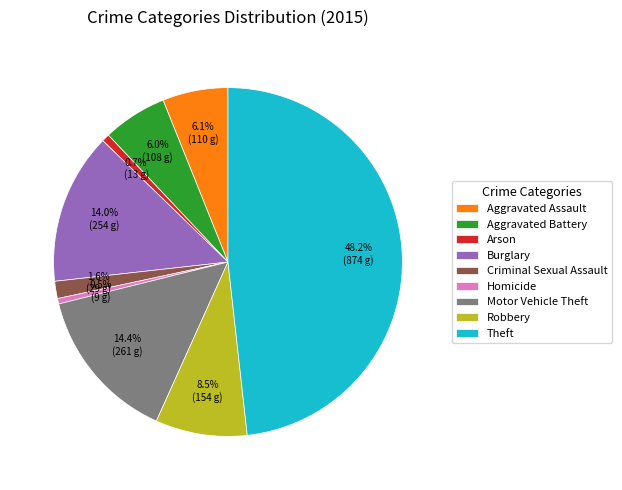

How much of the chart is everything except Robbery?

91.5%